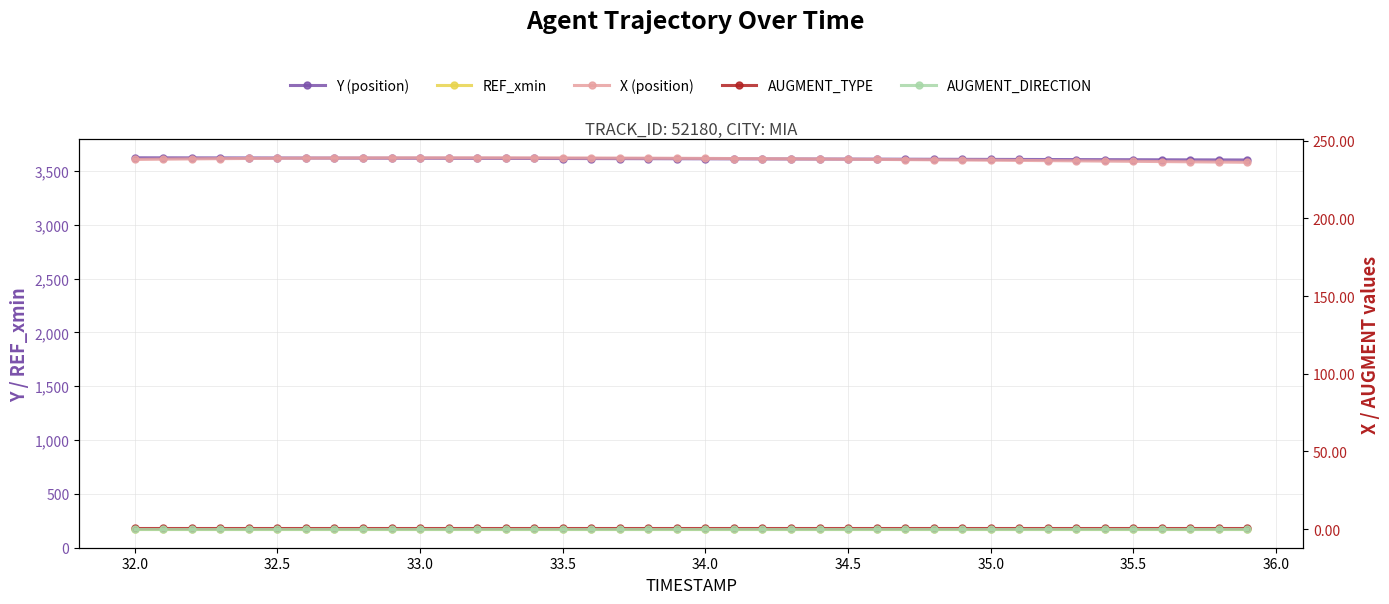

What is the value of the AUGMENT_TYPE point at the 20th from the left?

1.0